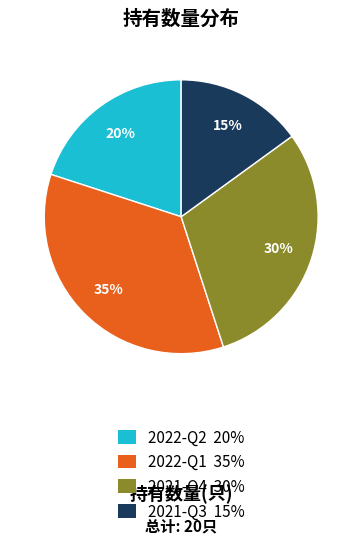

Is it true that 2022-Q2 is 20% of the pie?

True